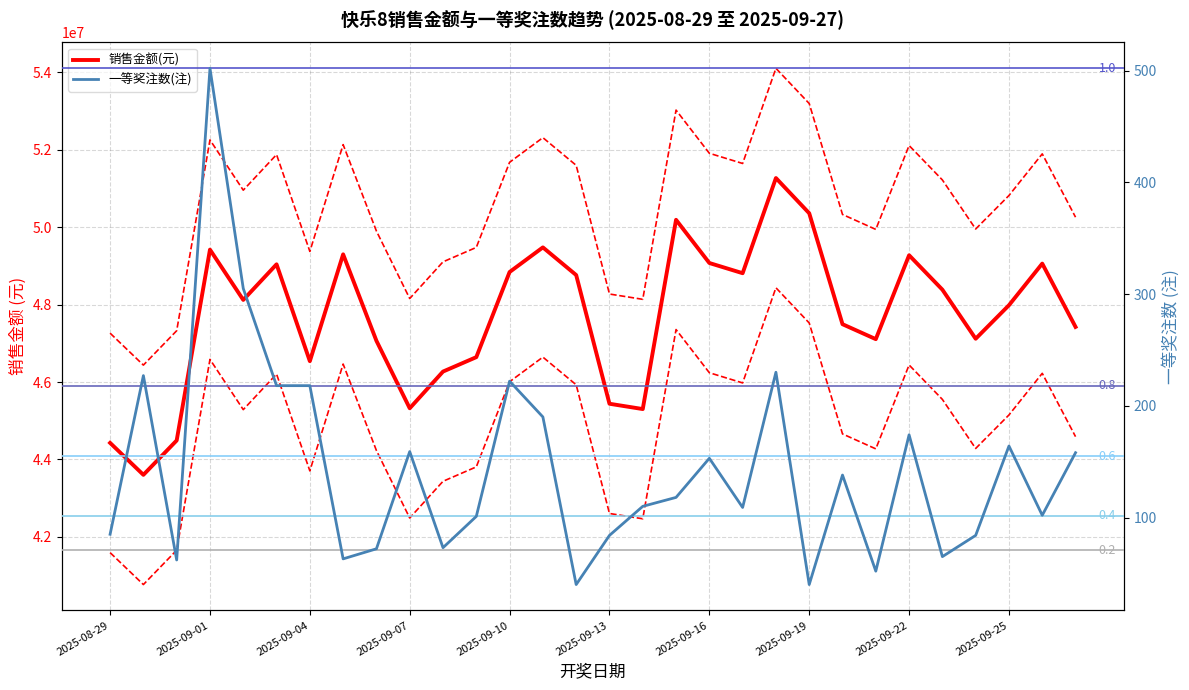

True or false: 一等奖注数 has more than 2 interior local peaks.

True